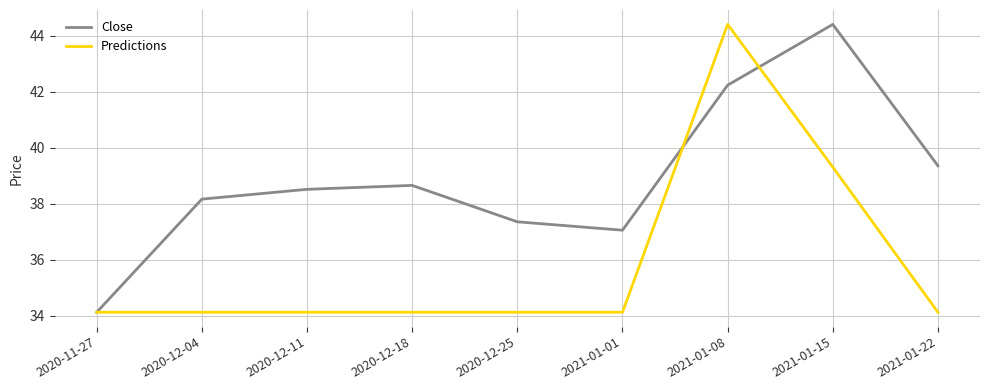

List the labels in order of Close value, smallest first.

2020-11-27, 2021-01-01, 2020-12-25, 2020-12-04, 2020-12-11, 2020-12-18, 2021-01-22, 2021-01-08, 2021-01-15